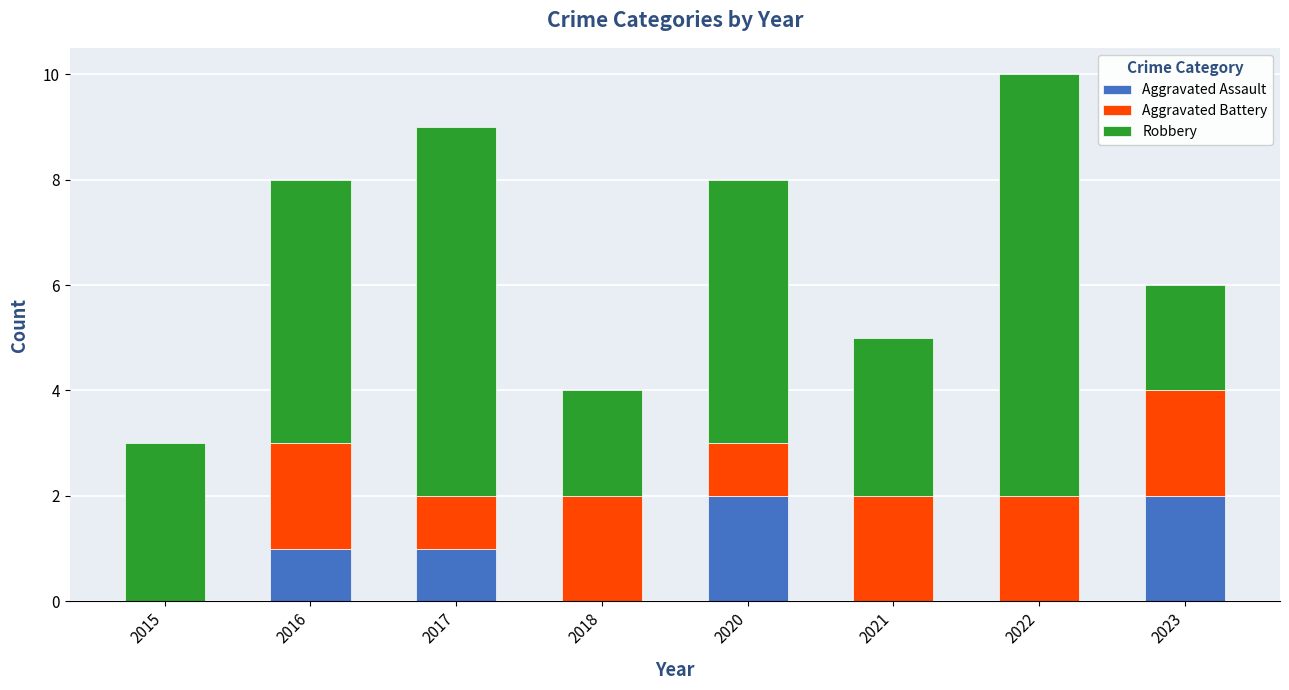

What is the sum of the Aggravated Assault values at 2016 and 2023?

3